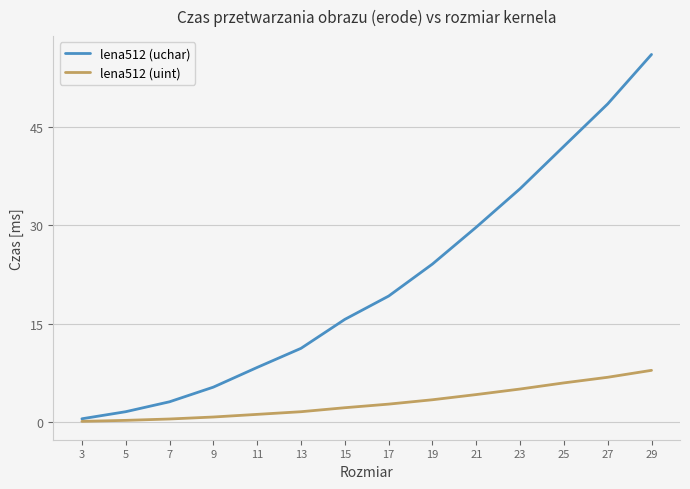

Is the value of lena512 (uint) at 9 greater than the value of lena512 (uchar) at 11?

No